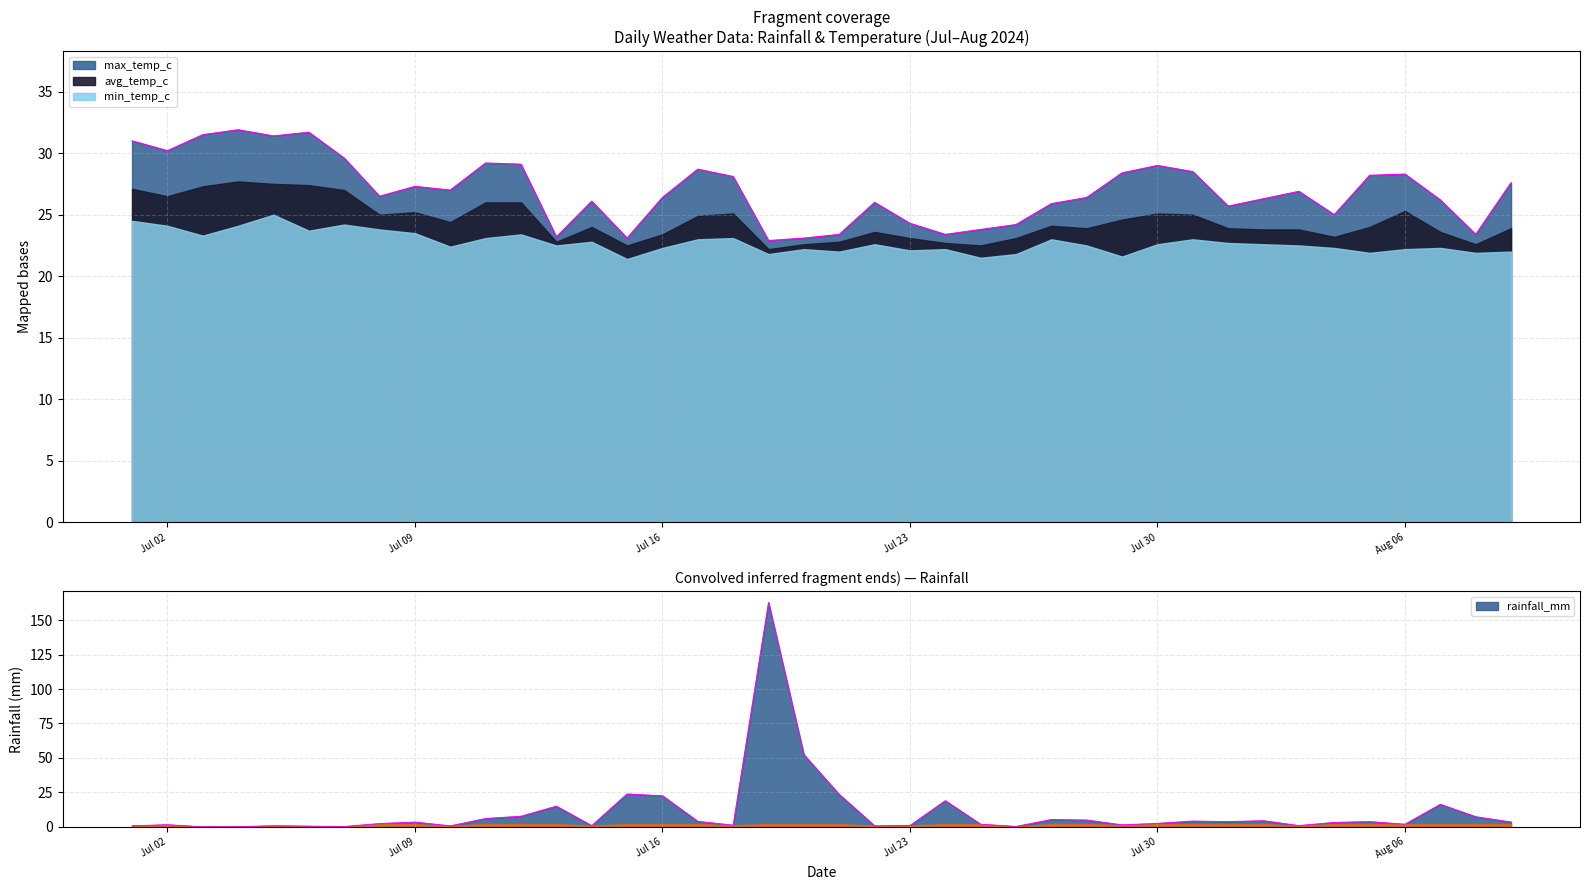

How many intersections are there between rainfall_mm and max_temp_c?

4